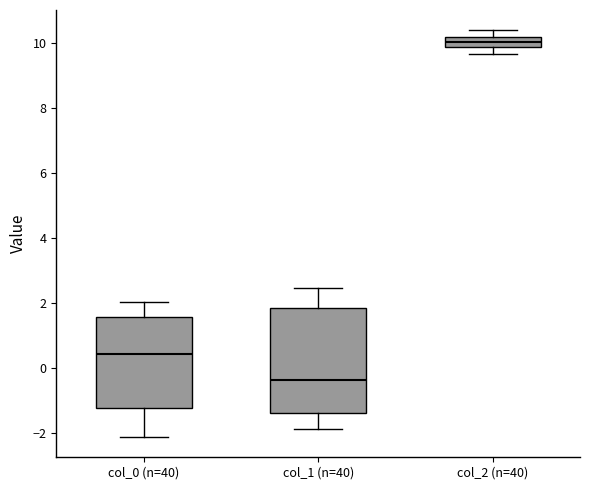

Reading left to right, read every box against the y-axis: the position of its median line, the range the box covers, and the ends of its whiskers. The values are not printed on the chart, so give them approximately, as read against the axis.

col_0 (n=40): median 0.4, box -1.2 to 1.6, whiskers -2.2 to 2.0
col_1 (n=40): median -0.4, box -1.4 to 1.8, whiskers -1.8 to 2.4
col_2 (n=40): median 10.0, box 9.8 to 10.2, whiskers 9.6 to 10.4